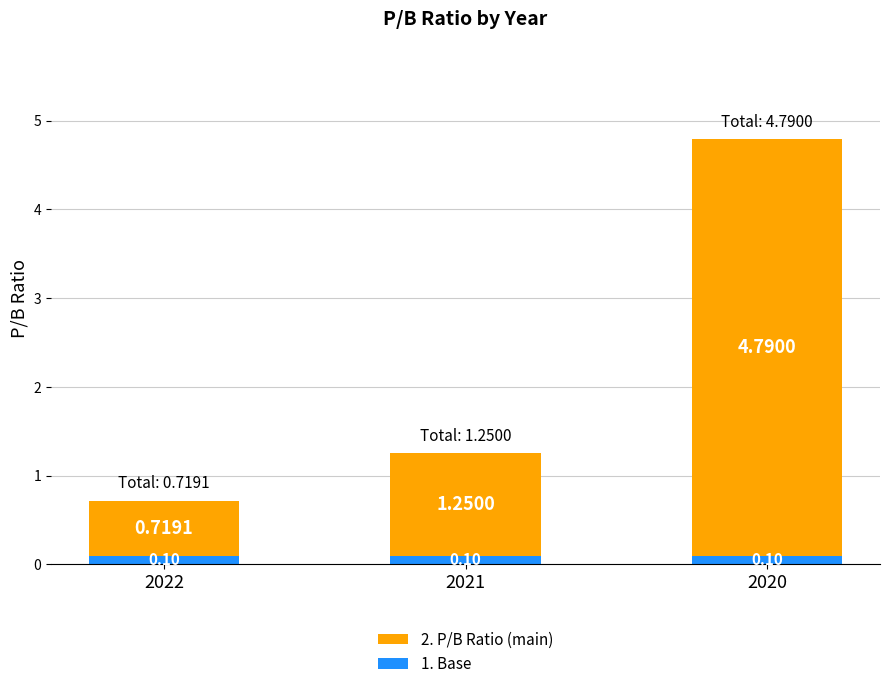

How many data points does each series have?

3